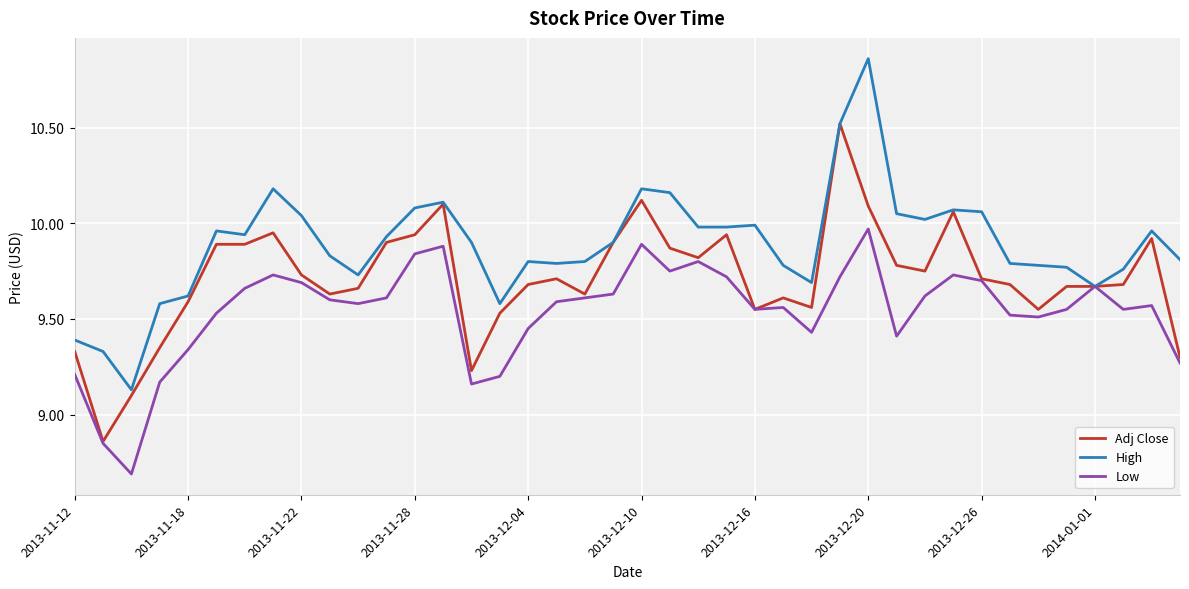

Which series has the largest total across all categories?

High